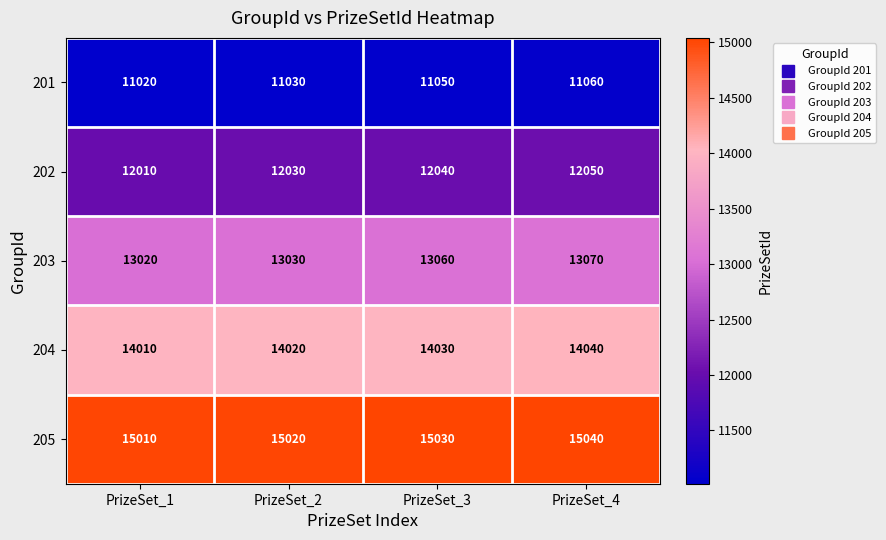

Which series changed the most between PrizeSet_1 and PrizeSet_4?

203